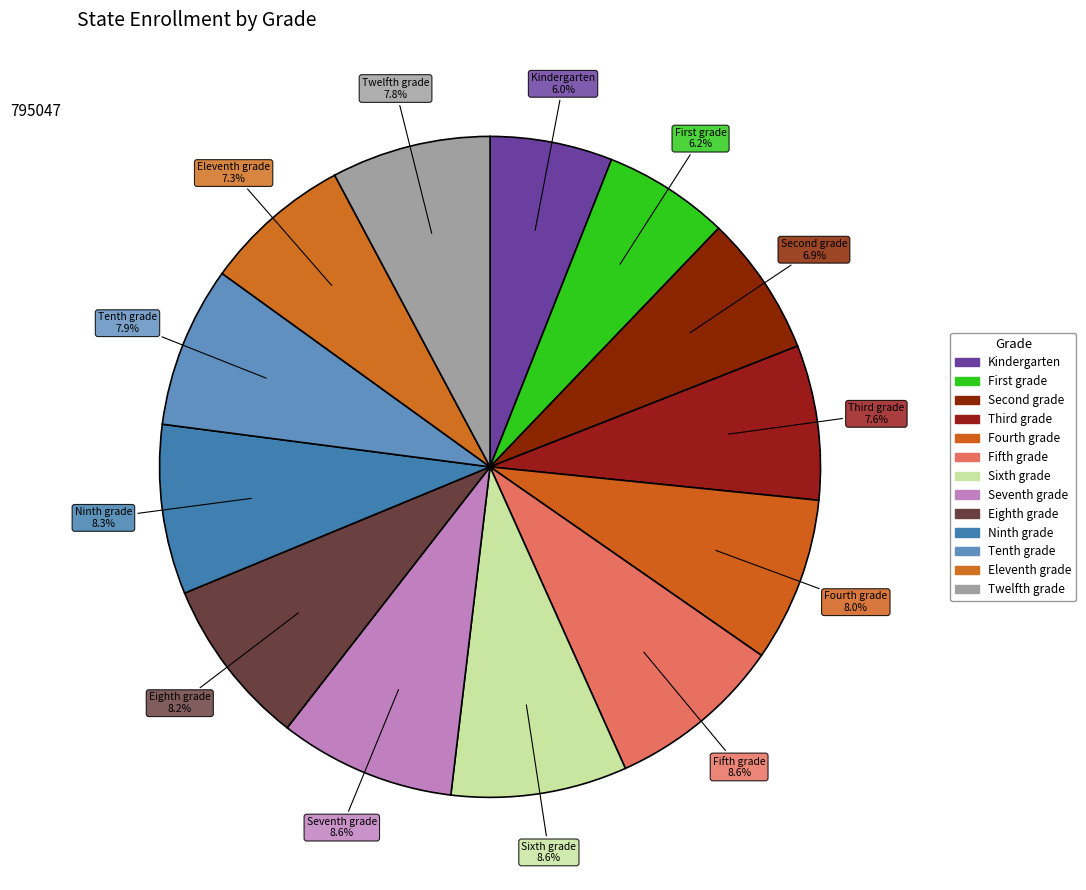

Count the number of slices in the pie.

13